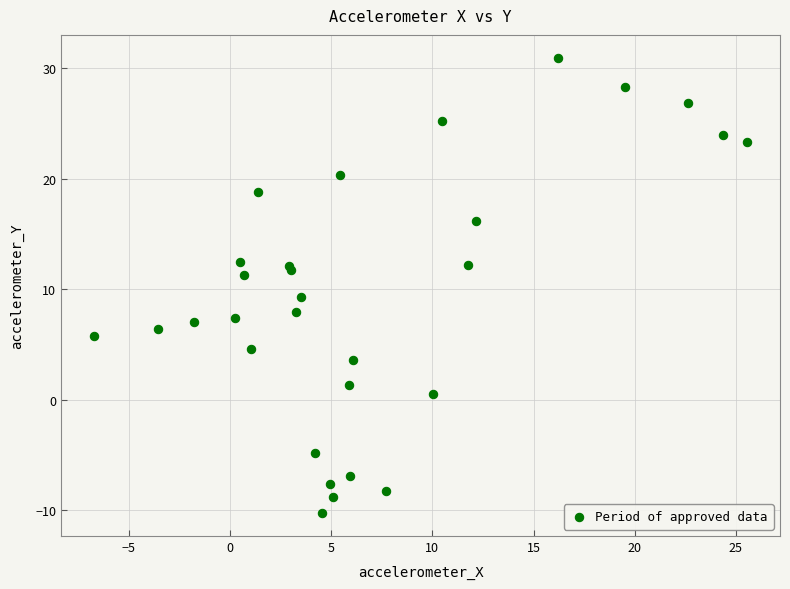

What Y value in the scatter plot is closest to 10?

9.3